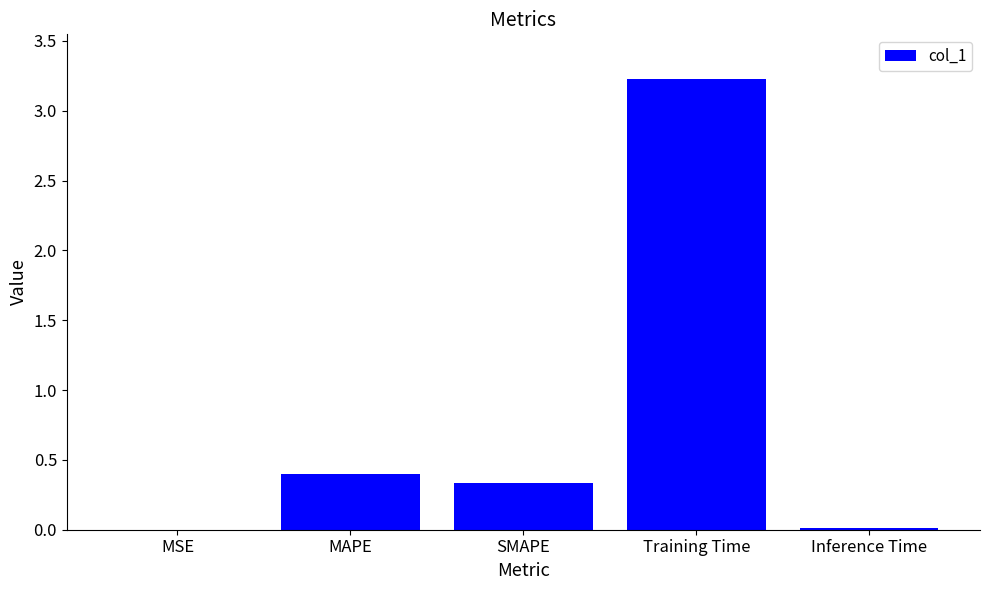

What is the sum of the values at SMAPE and MAPE?

0.7